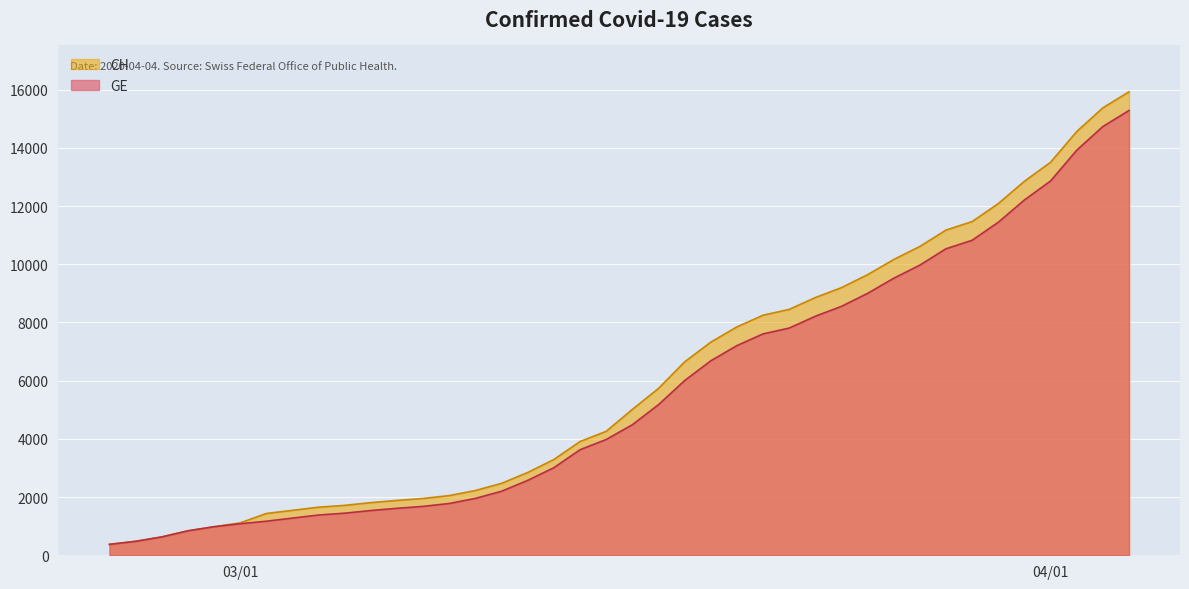

What are all the series names shown in the legend?

CH, GE